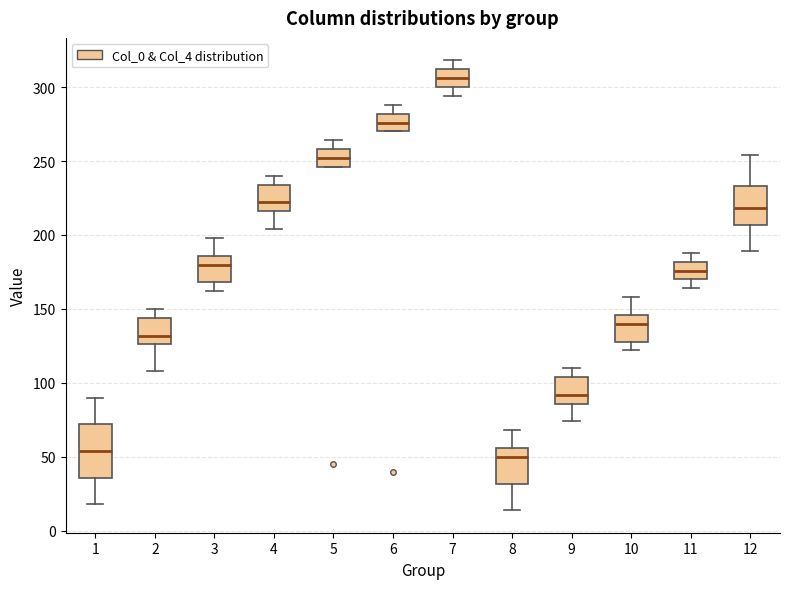

Which box is the tallest, from its lower edge to its upper edge?

1